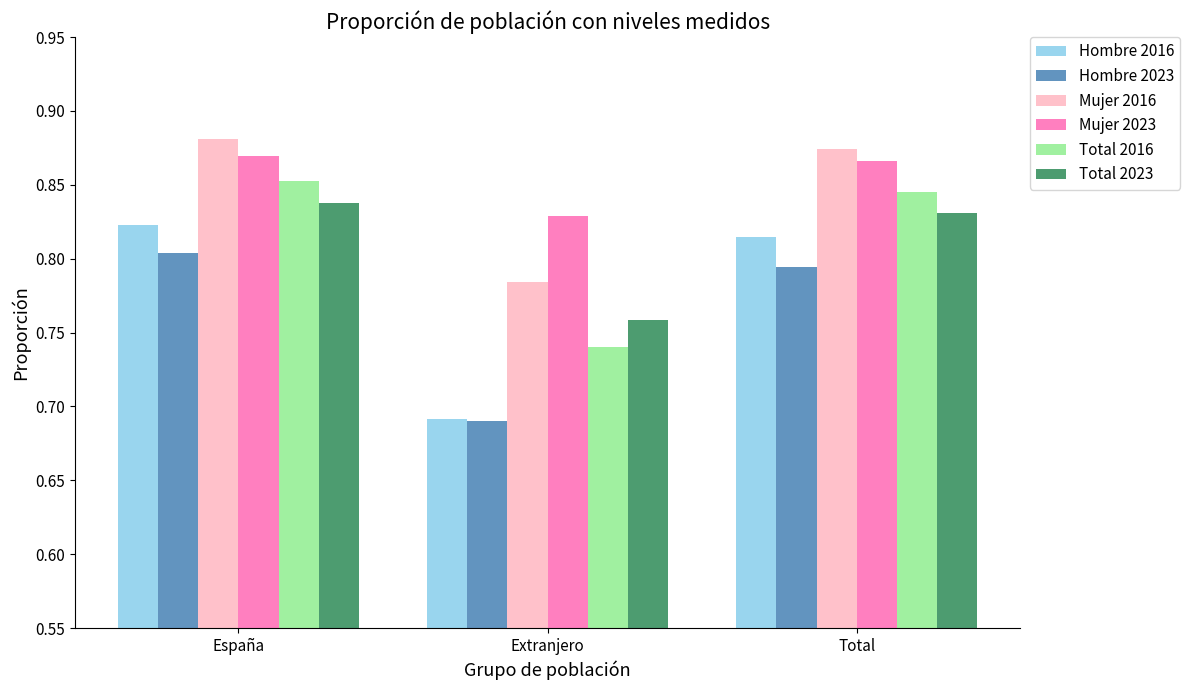

Does the chart contain stacked bars?

No